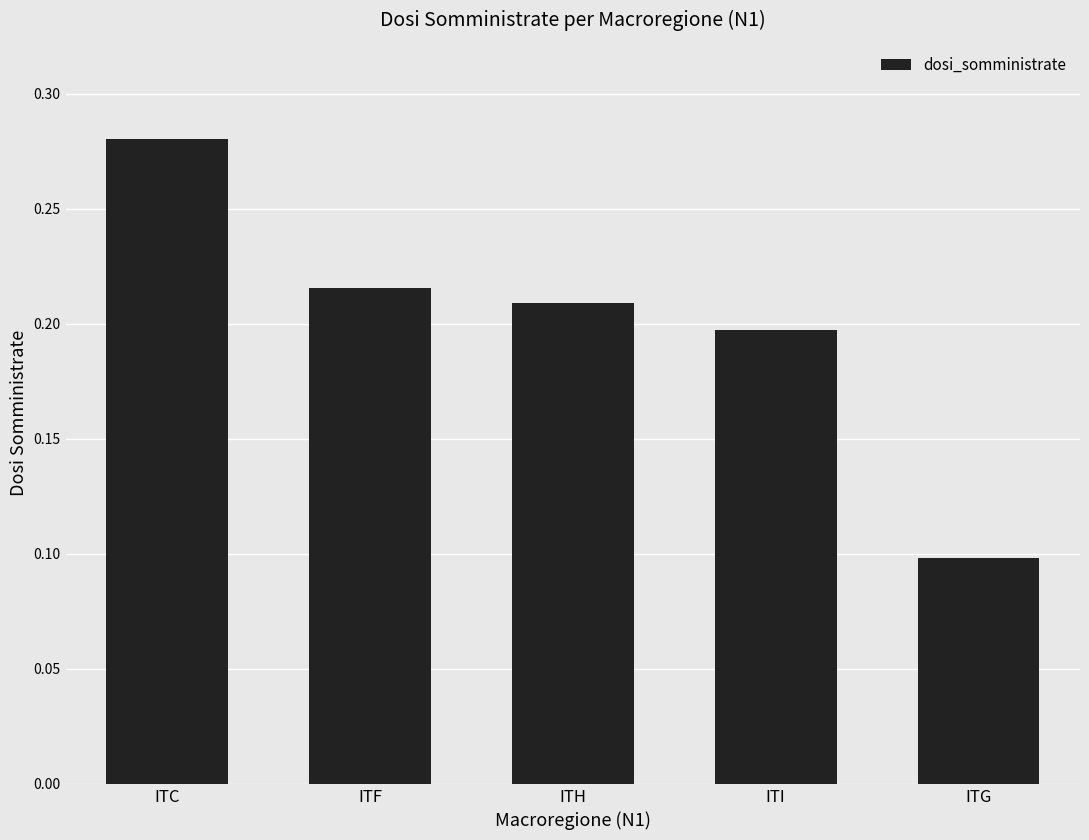

Which category has the highest value across all series?

ITC